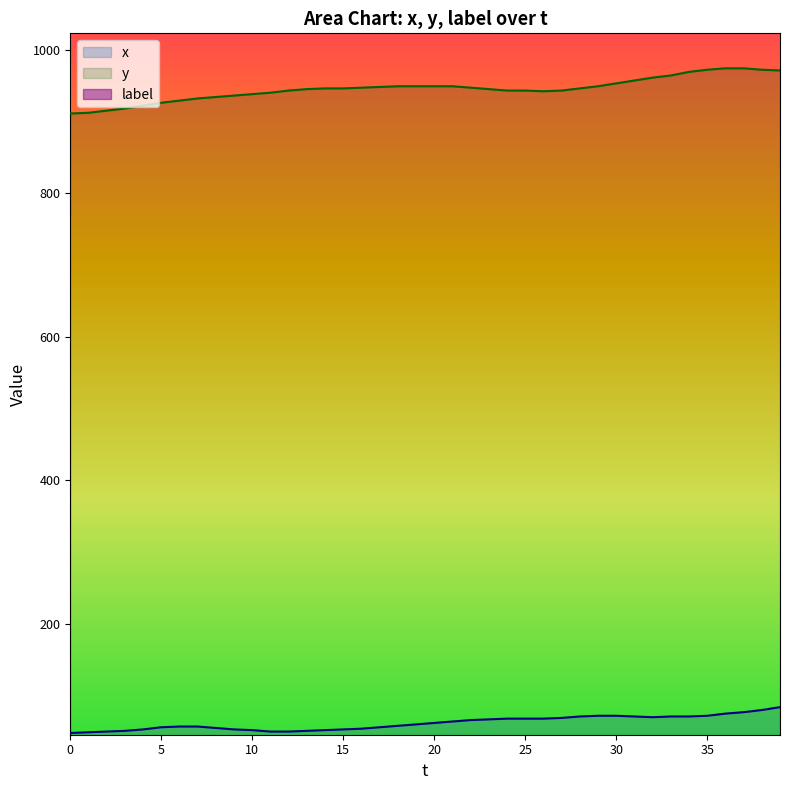

True or false: x and y intersect in this chart.

False